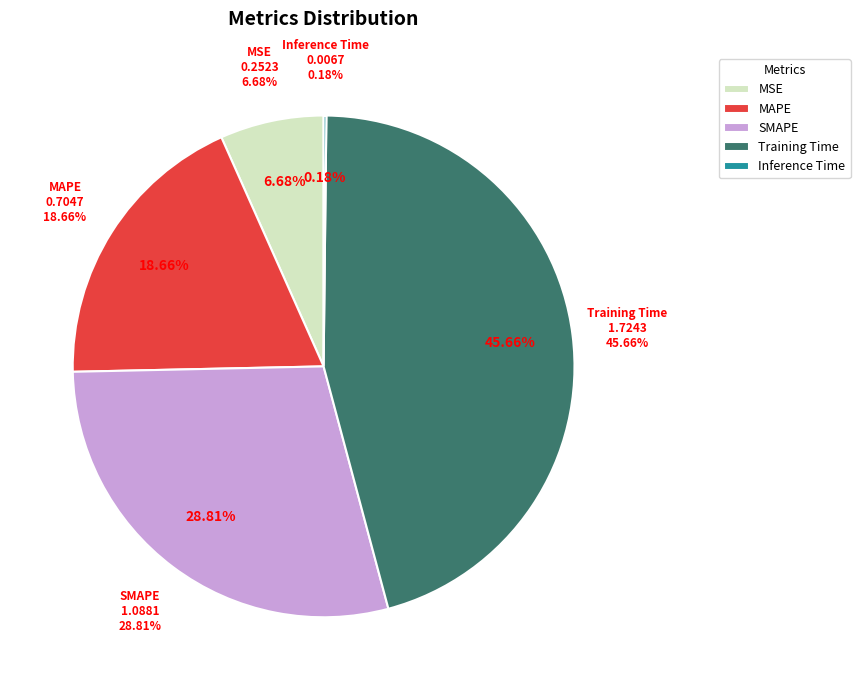

What is the smallest slice in the pie chart?

Inference Time